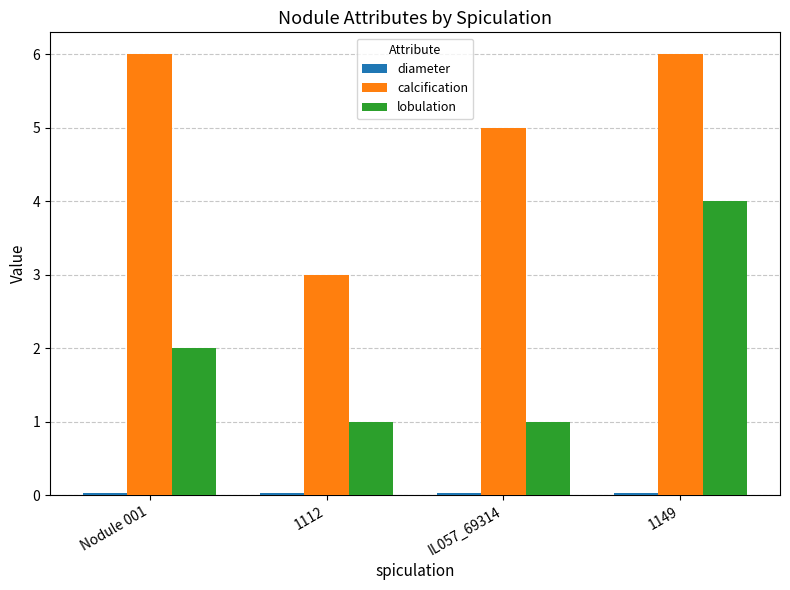

Which series changed the most between Nodule 001 and 1112?

calcification